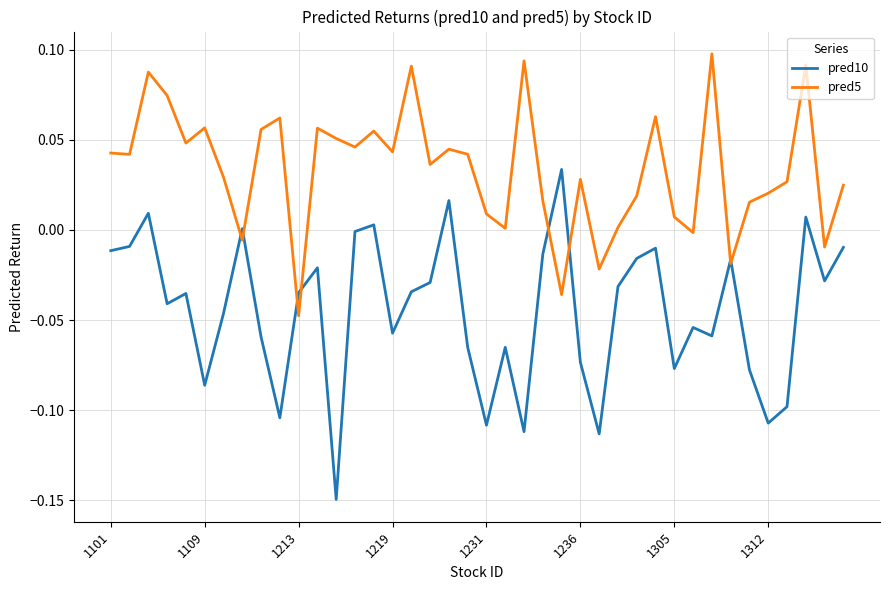

Which series has the widest spread of values?

pred10